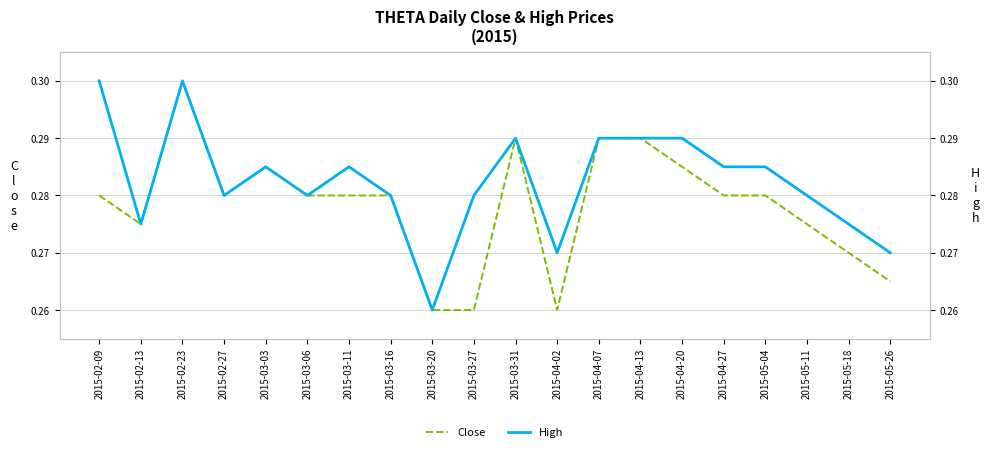

At which label is Close closest to 0?

2015-03-20